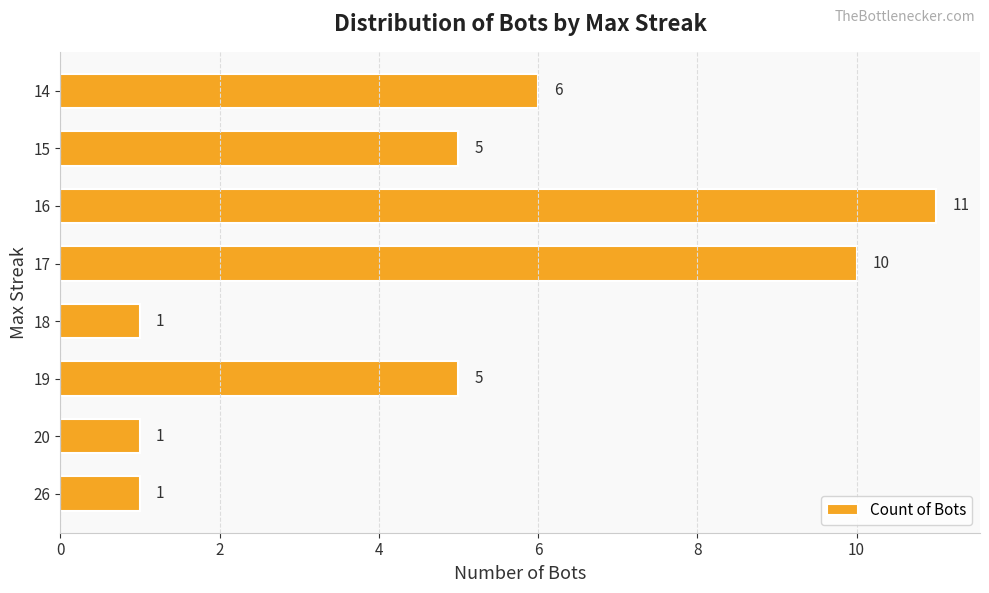

Where is the data nearest to the value 6?

14